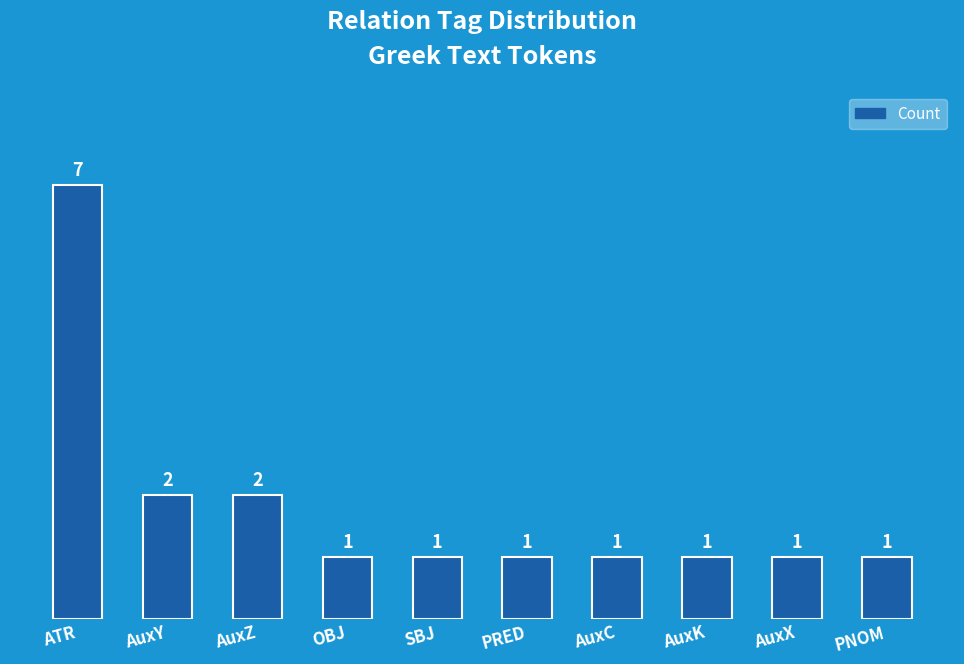

How many values are between 1 and 2?

9